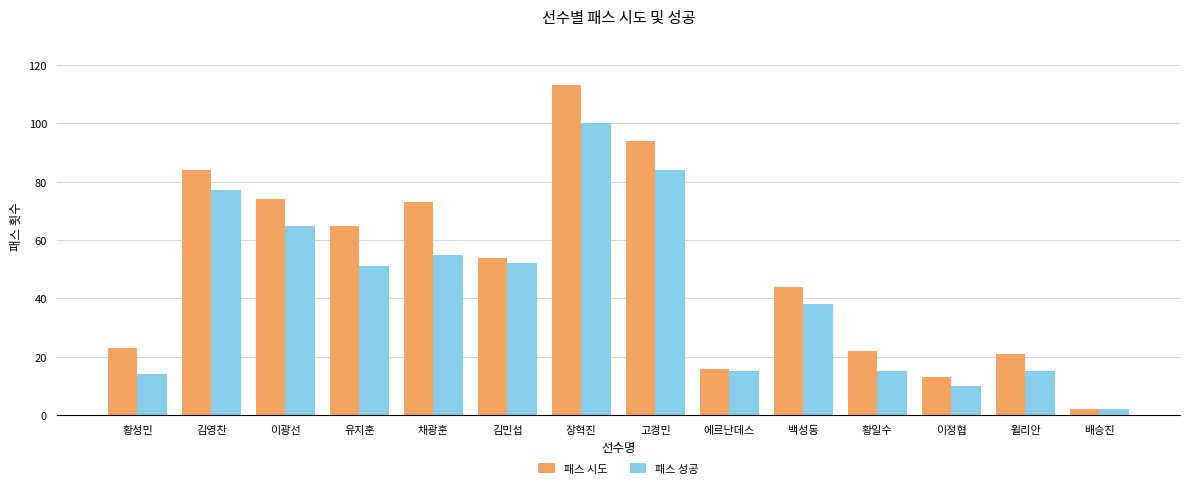

What are all the series names shown in the legend?

패스 시도, 패스 성공